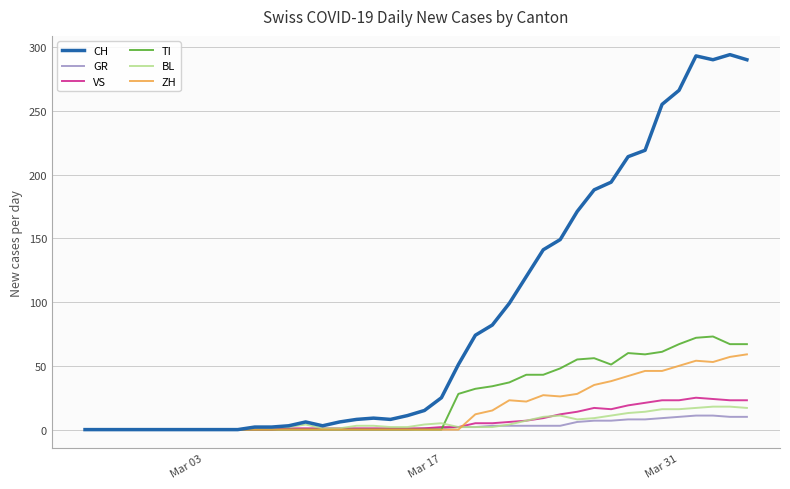

Which series has the largest range (max minus min)?

CH